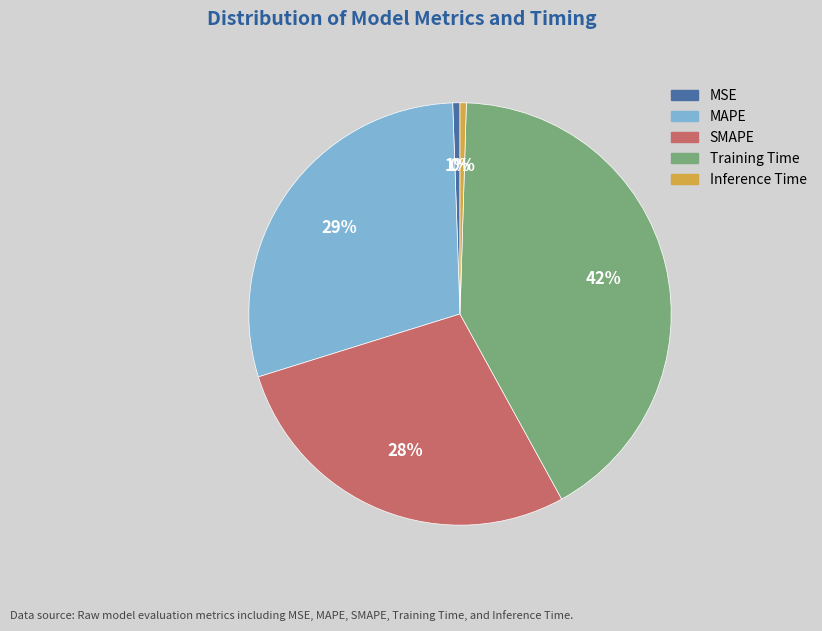

Is there any slice that represents more than half of the pie?

No